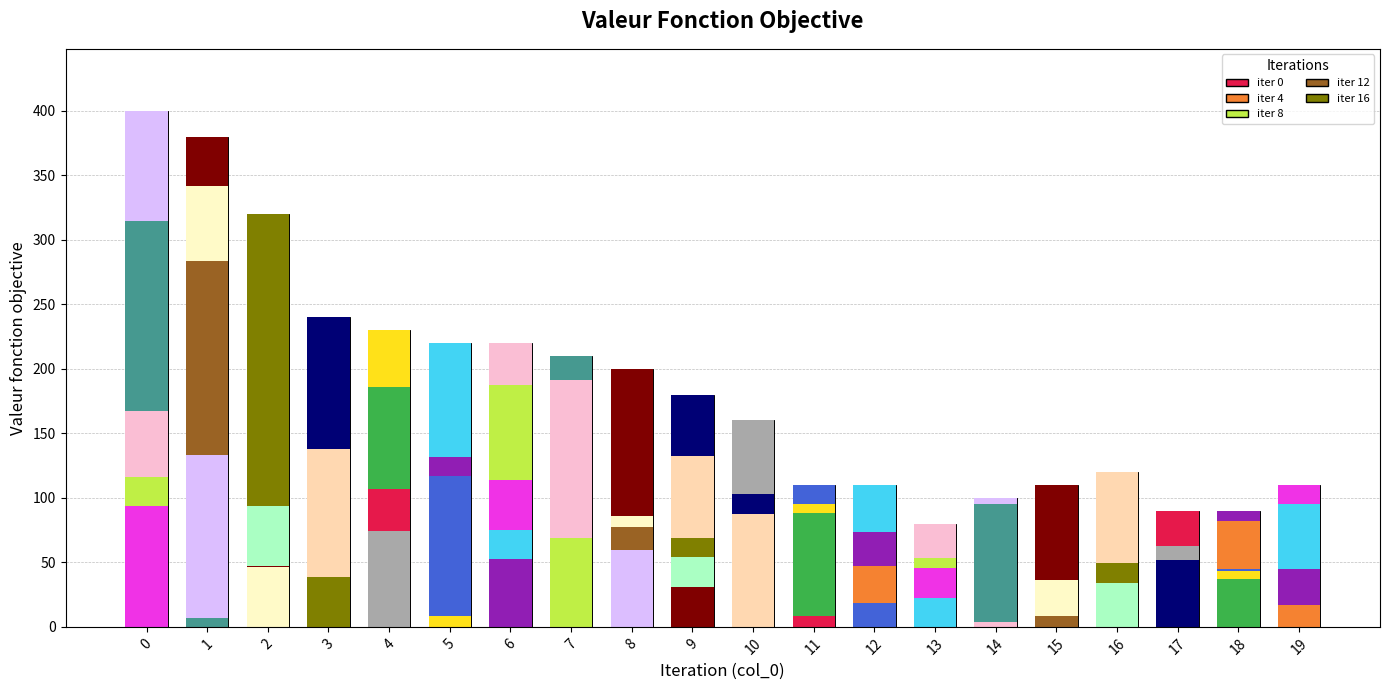

List the labels in order of value, smallest first.

13, 17, 18, 14, 11, 12, 15, 19, 16, 10, 9, 8, 7, 5, 6, 4, 3, 2, 1, 0